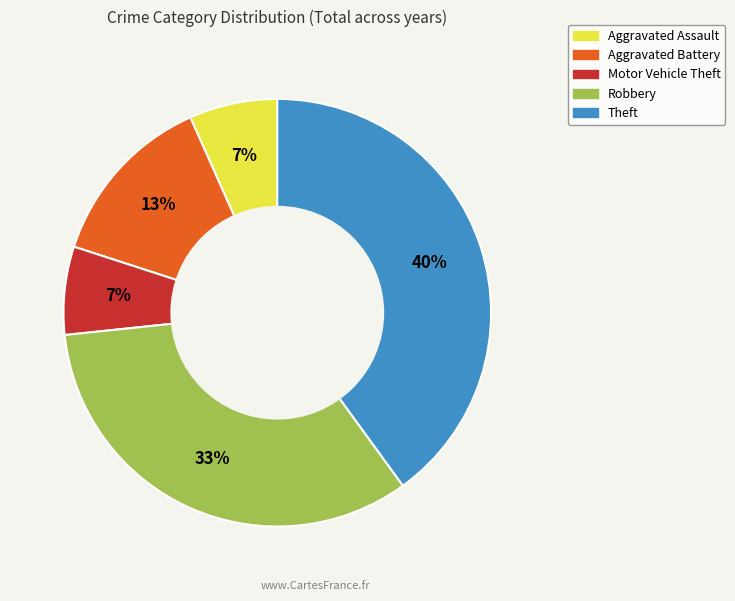

Is Aggravated Assault the majority of the pie?

No